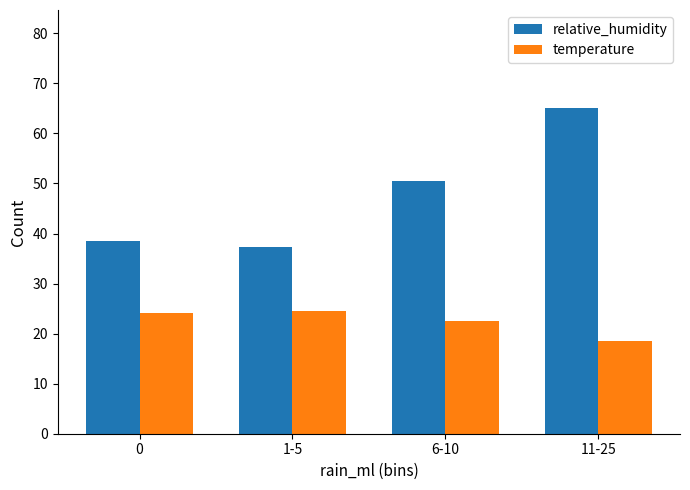

Between 6-10 and 11-25, which series saw the biggest shift?

relative_humidity